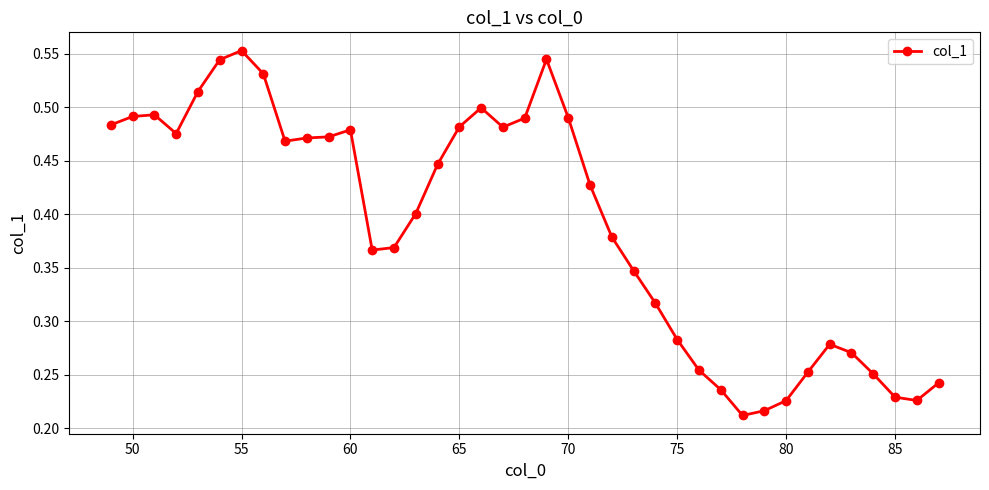

How many values are between 0 and 1?

39